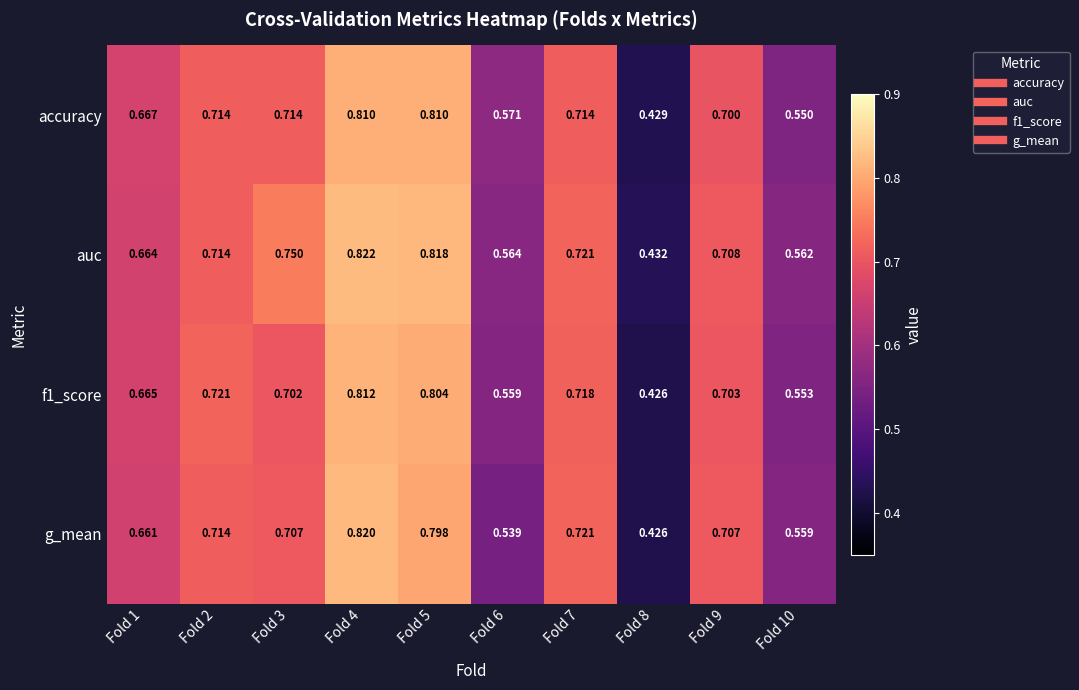

Is the value of f1_score at Fold 7 greater than the value of accuracy at Fold 10?

Yes